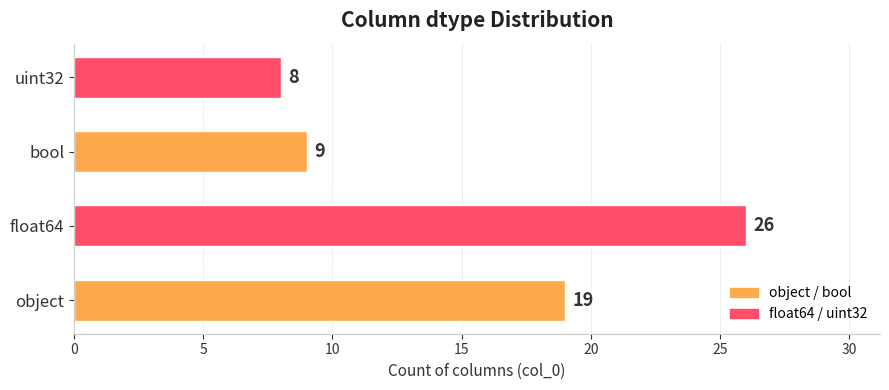

List the labels in order of value, smallest first.

uint32, bool, object, float64